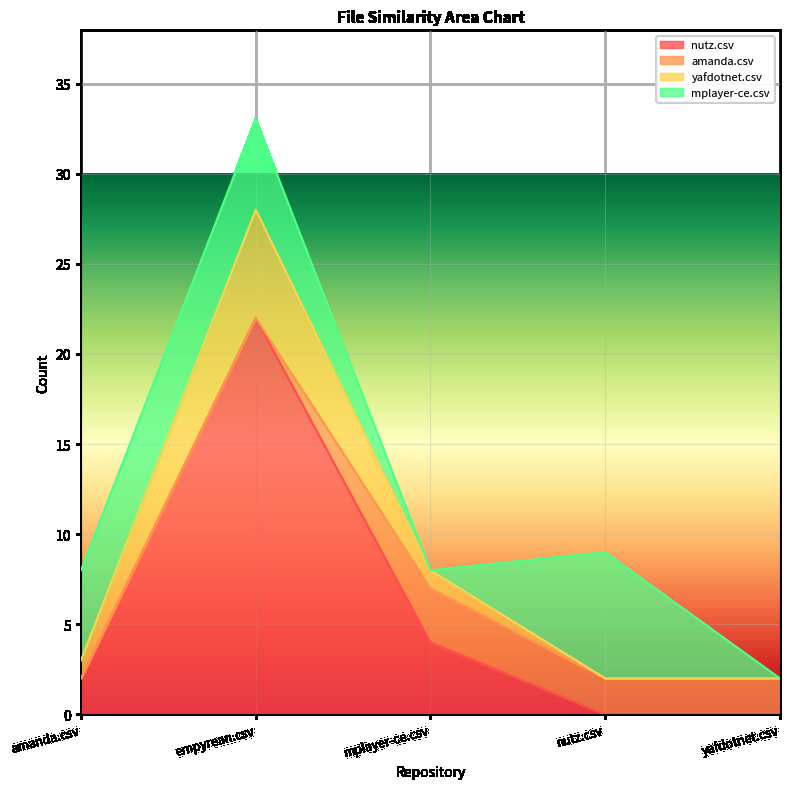

At how many categories does at least one series exceed 20?

1